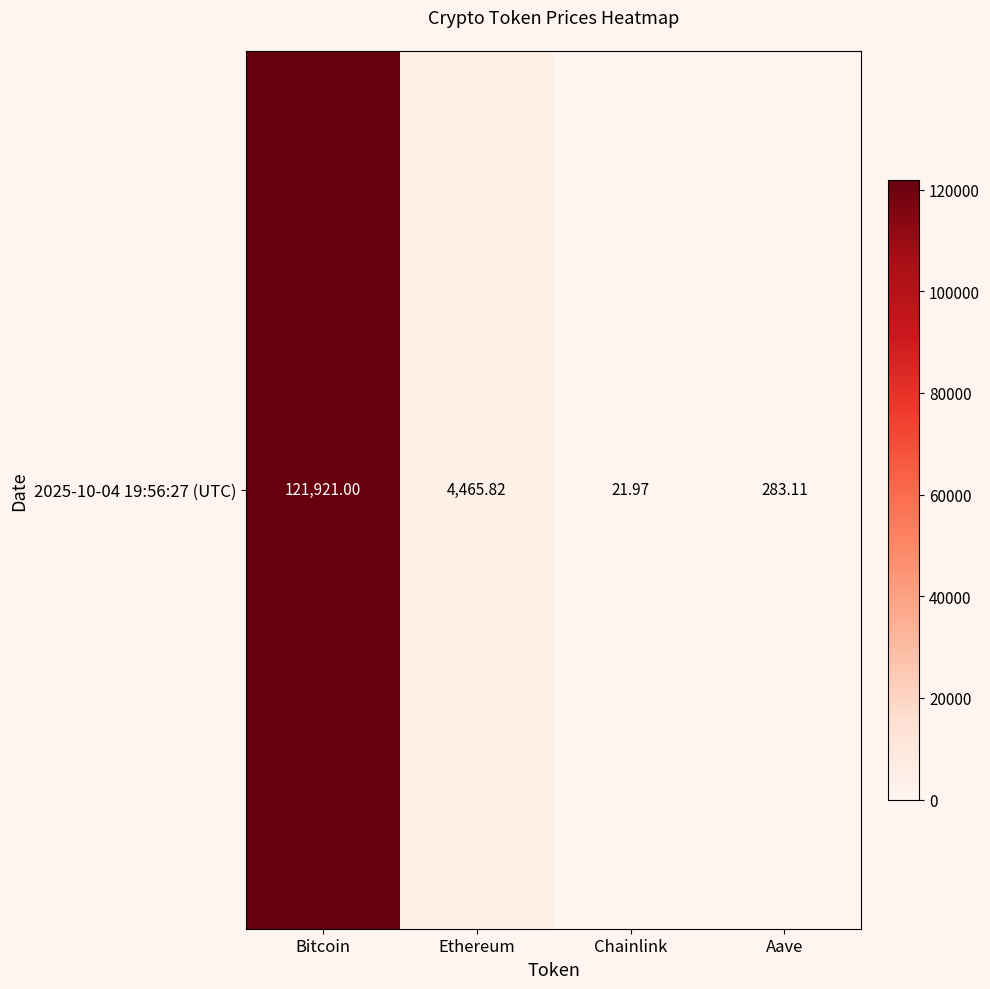

Which label corresponds to the smallest value in the chart?

Chainlink